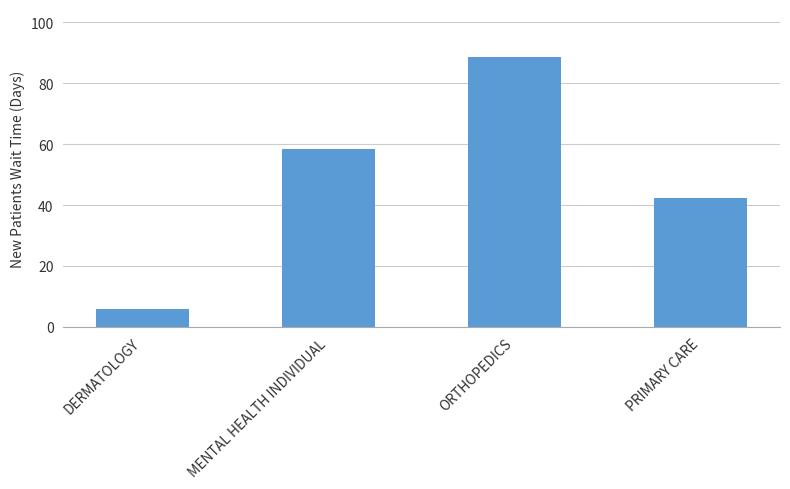

Count the number of data series in this chart.

1